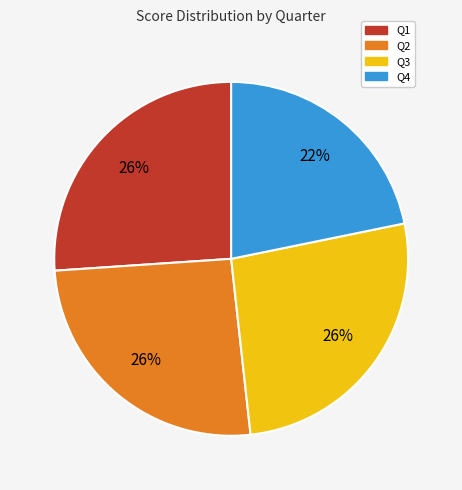

To the nearest percent, what is the average slice percentage?

25%